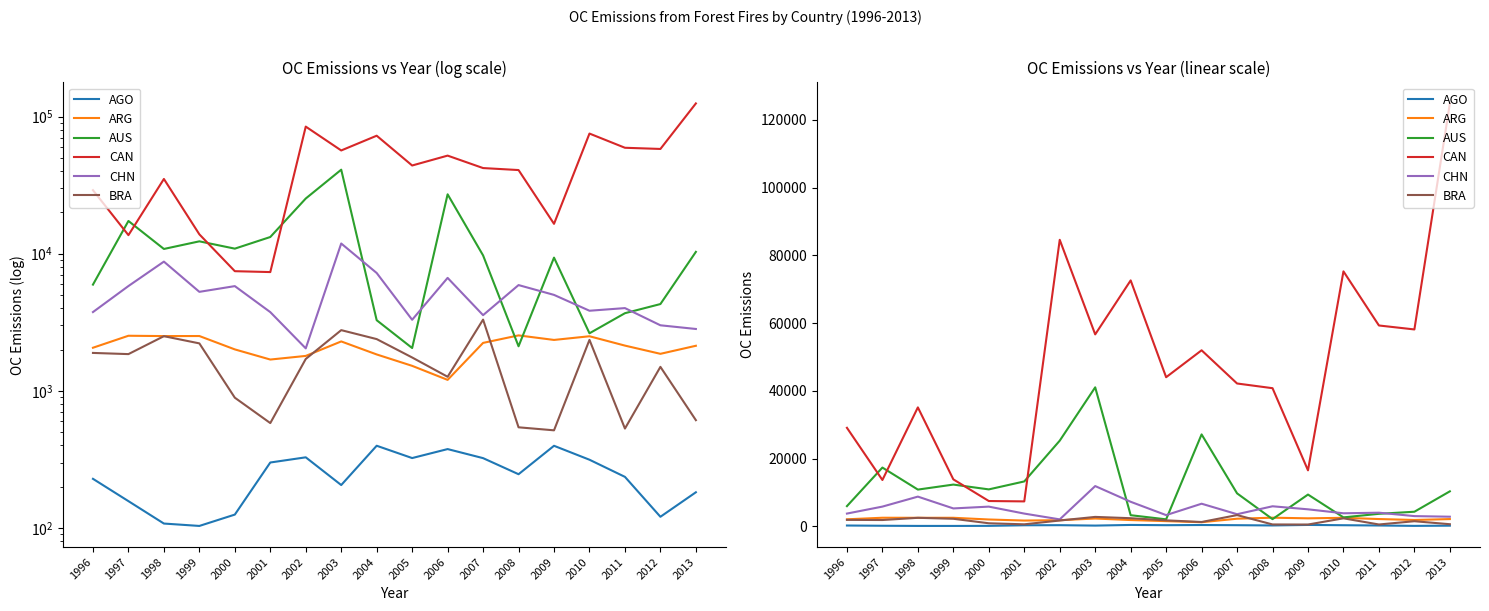

List the labels in order of AUS value, largest first.

2003, 2006, 2002, 1997, 2001, 1999, 2000, 1998, 2013, 2007, 2009, 1996, 2012, 2011, 2004, 2010, 2008, 2005